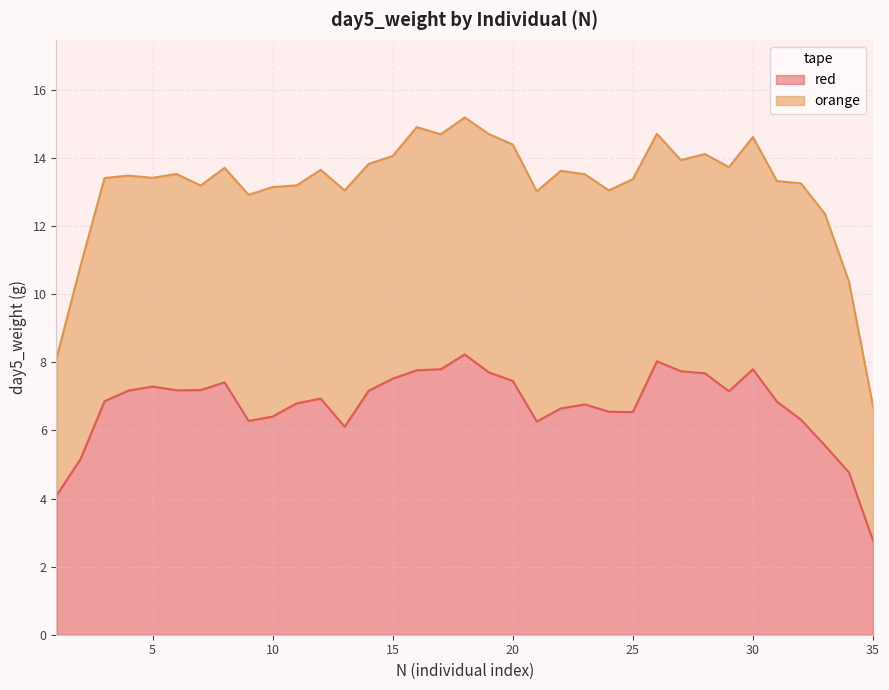

Is it true that orange equals 8.7 at 25?

False